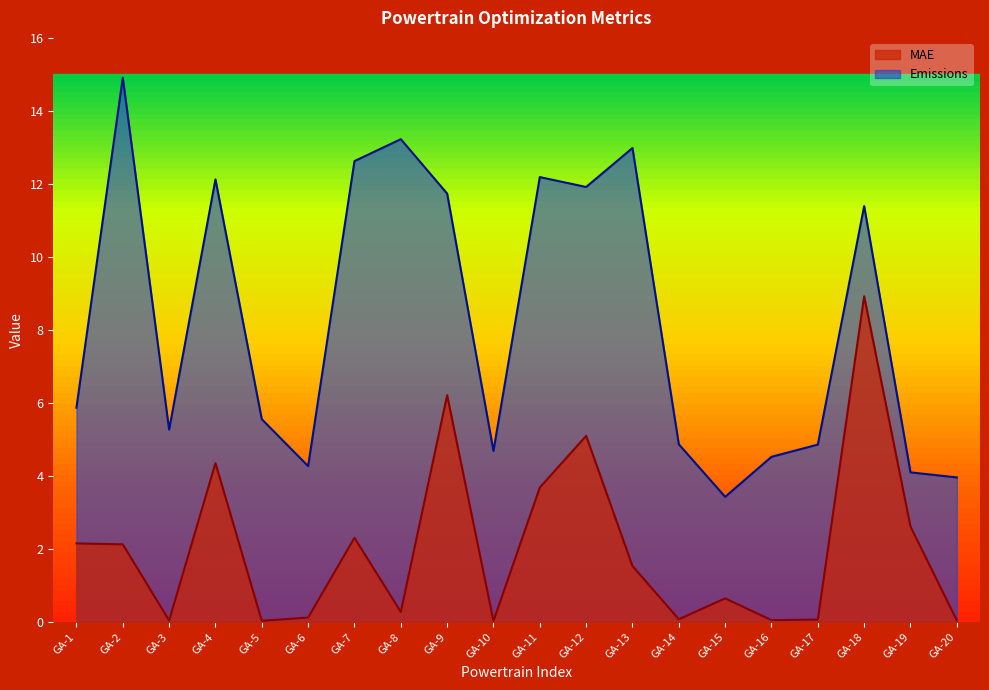

Reading right to left, extract all data points from this chart.

MAE: 0.0	2.6	8.9	0.1	0.0	0.6	0.1	1.5	5.1	3.7	0.0	6.2	0.3	2.3	0.1	0.0	4.4	0.0	2.1	2.2
Emissions: 4.0	4.1	11.4	4.9	4.5	3.4	4.9	13.0	11.9	12.2	4.7	11.7	13.2	12.6	4.3	5.6	12.1	5.3	14.9	5.9